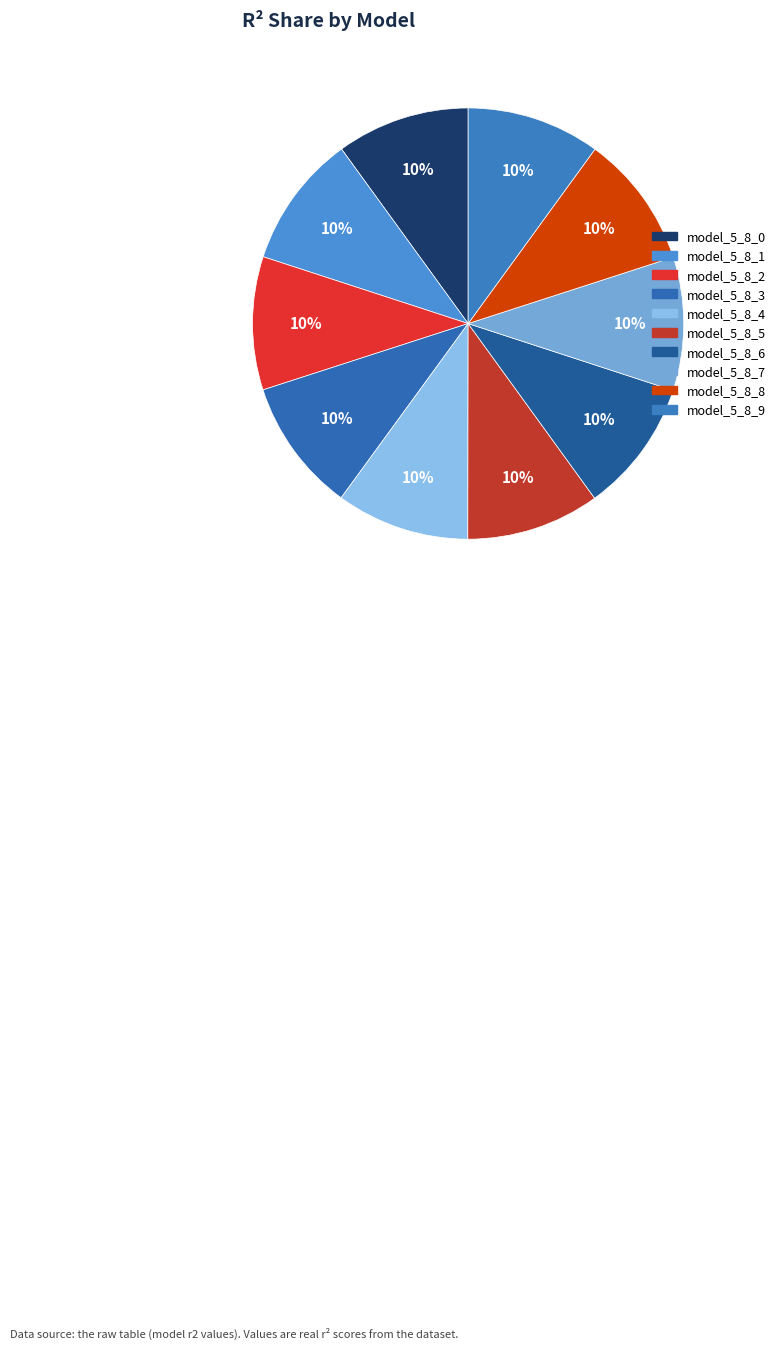

Which slice is the smallest?

model_5_8_0